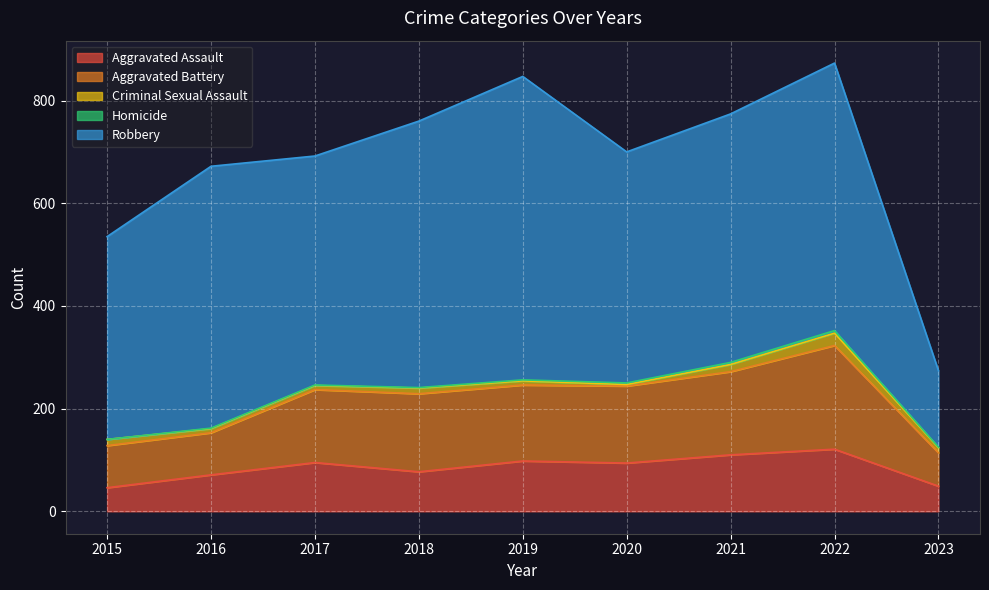

True or false: Aggravated Assault and Criminal Sexual Assault cross at least once.

False